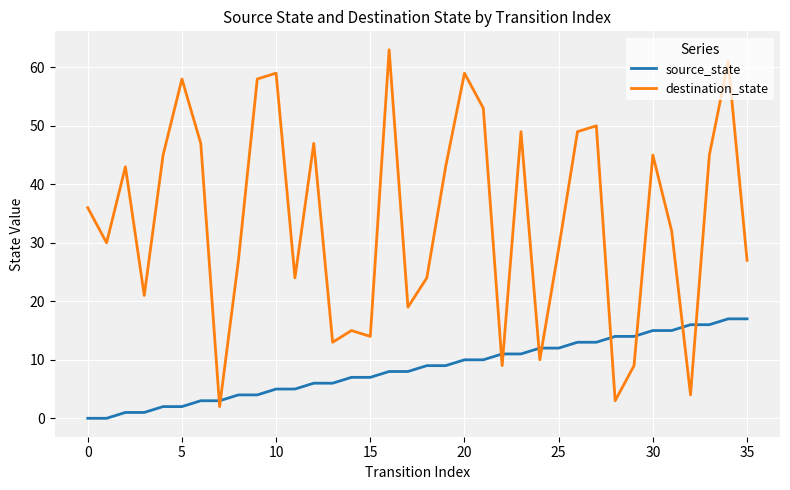

How many lines are shown in the chart?

2